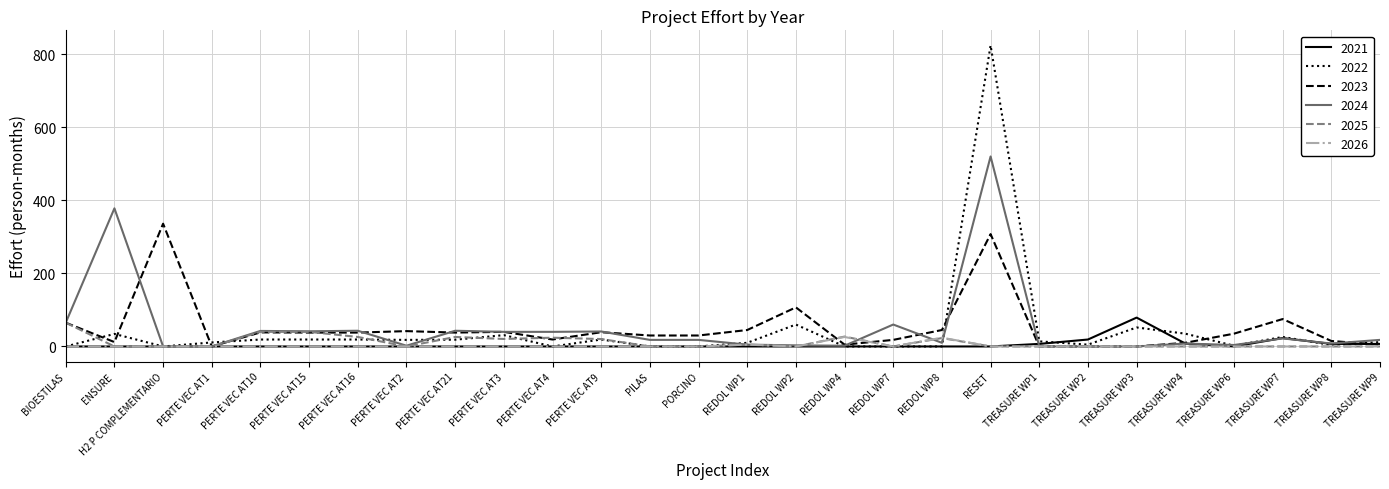

What is the highest value of the 2023 series?

336.0